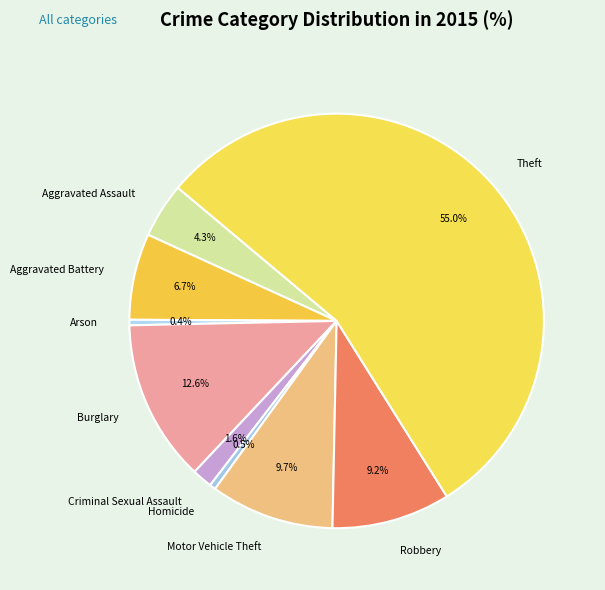

Count the number of slices in the pie.

9